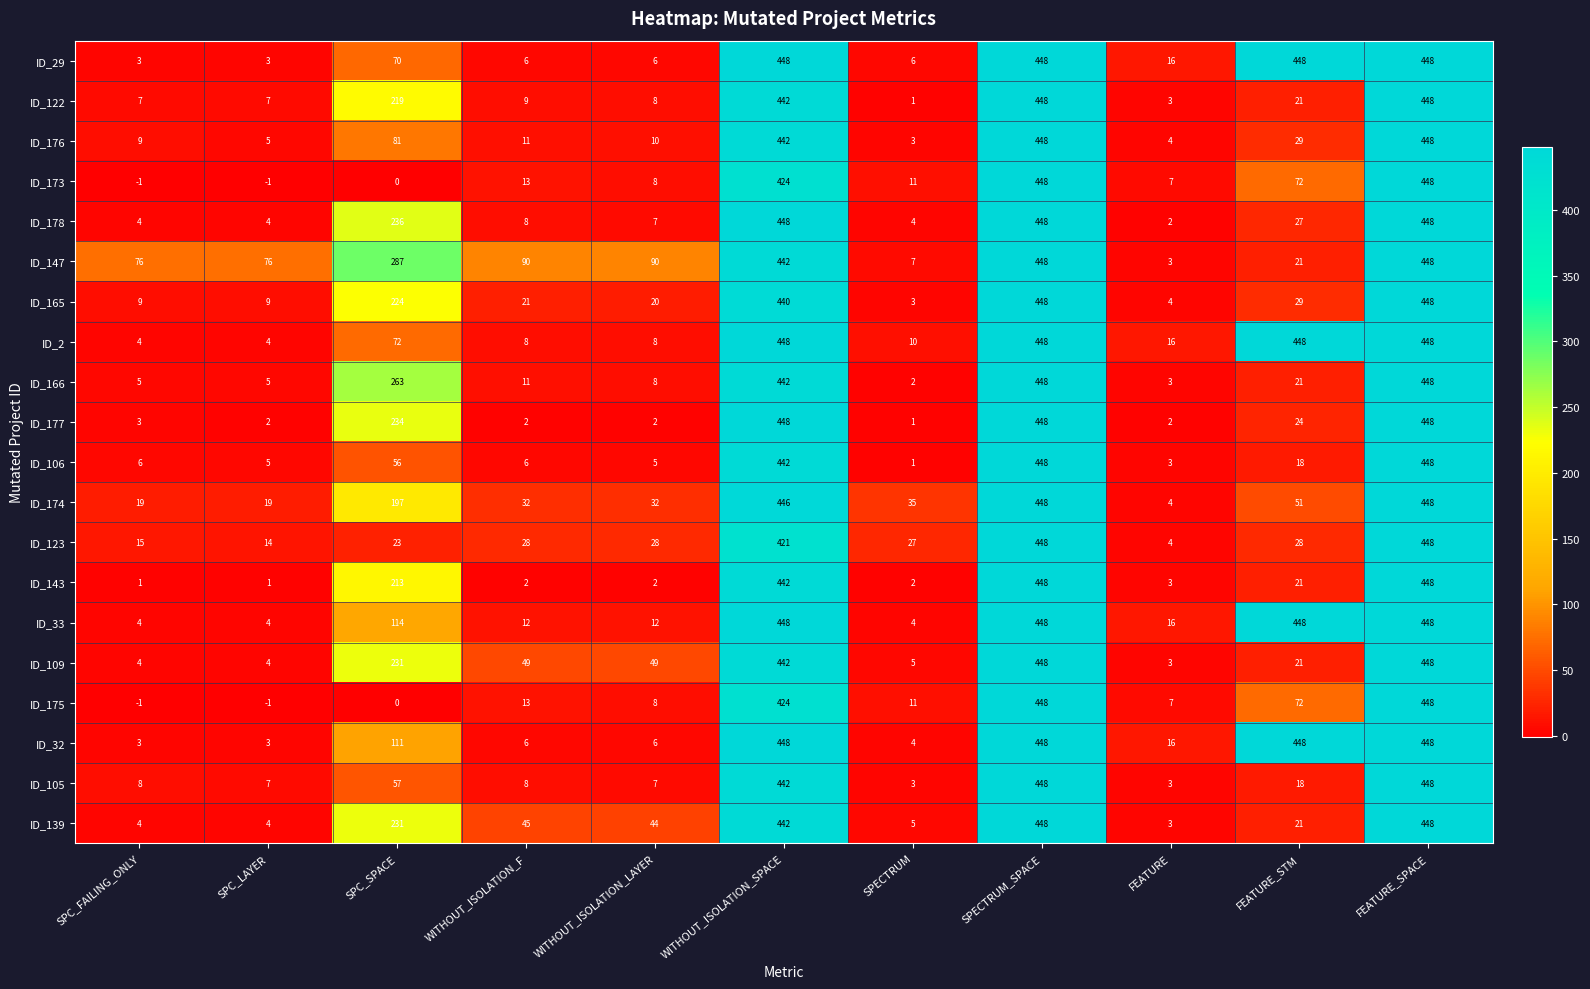

At how many categories does at least one series exceed 137?

5